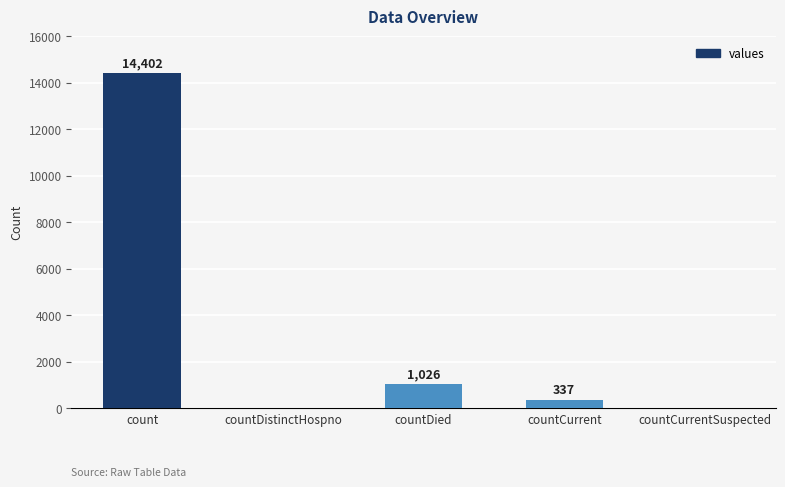

Reading left to right, list all the values displayed in this chart.

14402	0	1026	337	0